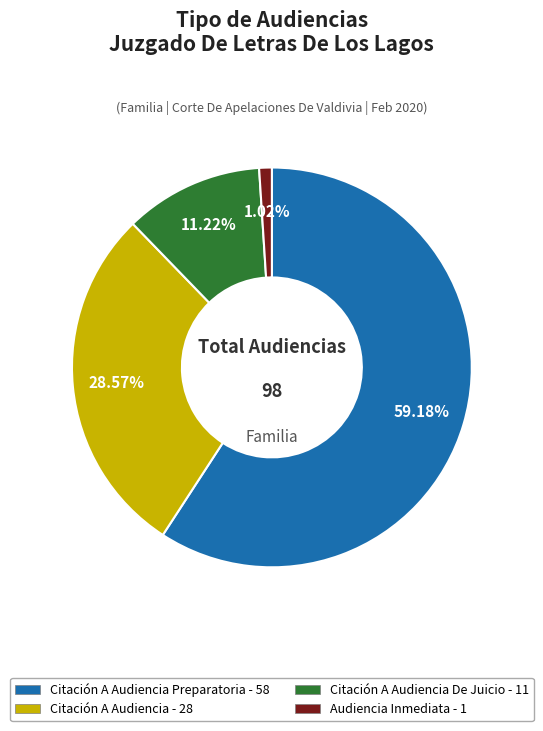

Does any single category account for the majority?

Yes